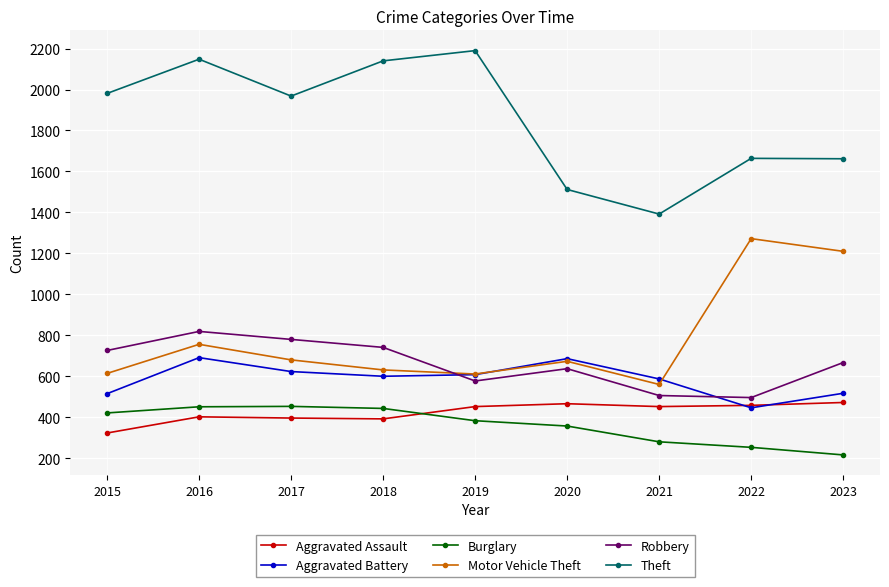

What is the highest value of the Theft series?

2190